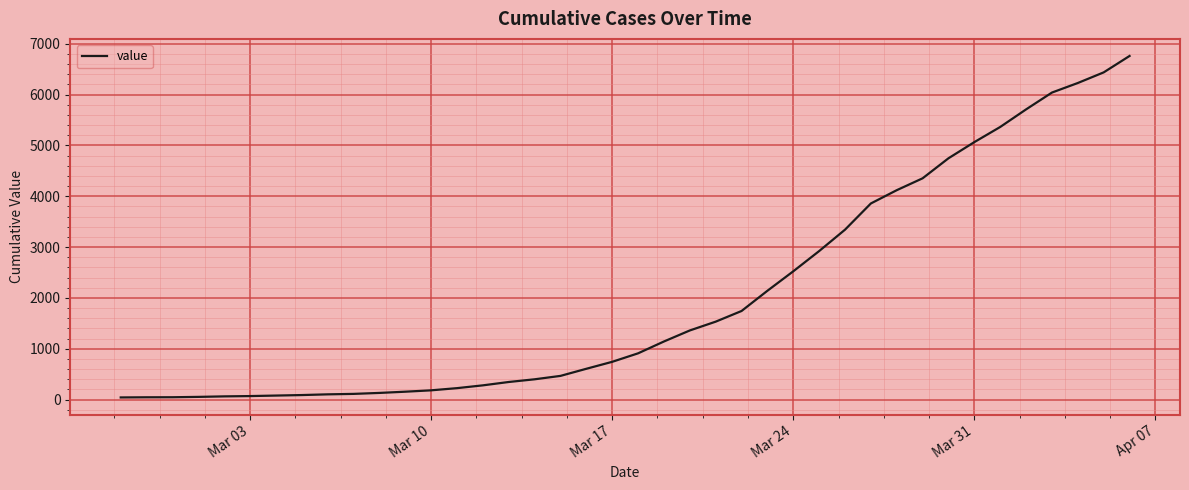

What is the greatest value displayed?

6760